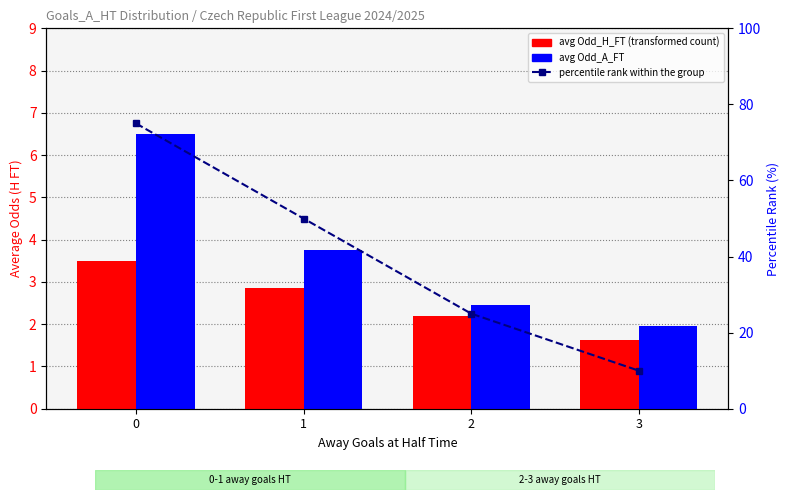

Reading right to left, transcribe all the data shown in this chart.

avg Odd_H_FT: 1.6	2.2	2.9	3.5
avg Odd_A_FT: 1.9	2.5	3.8	6.5
percentile rank within the group: 10.0	25.0	50.0	75.0